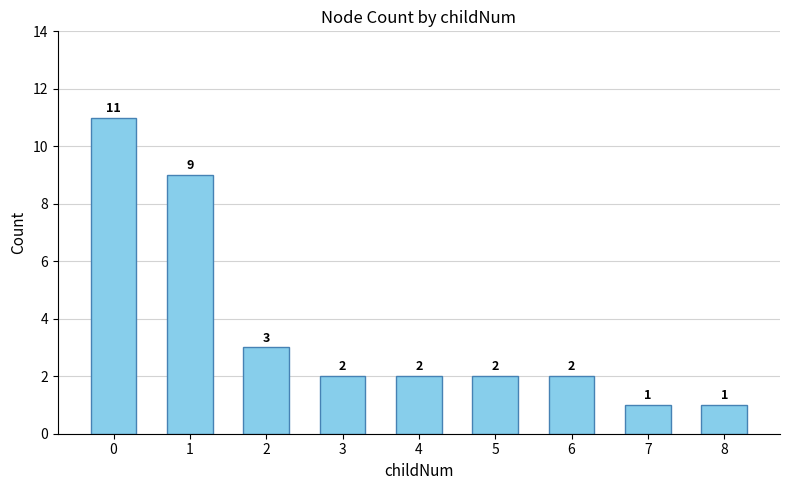

What is the difference between the values at 6 and 2?

1